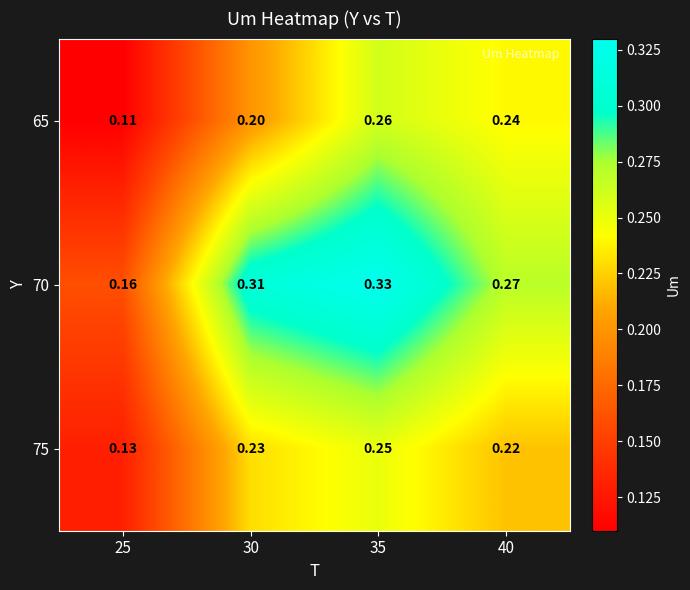

Which series has the largest total across all categories?

70